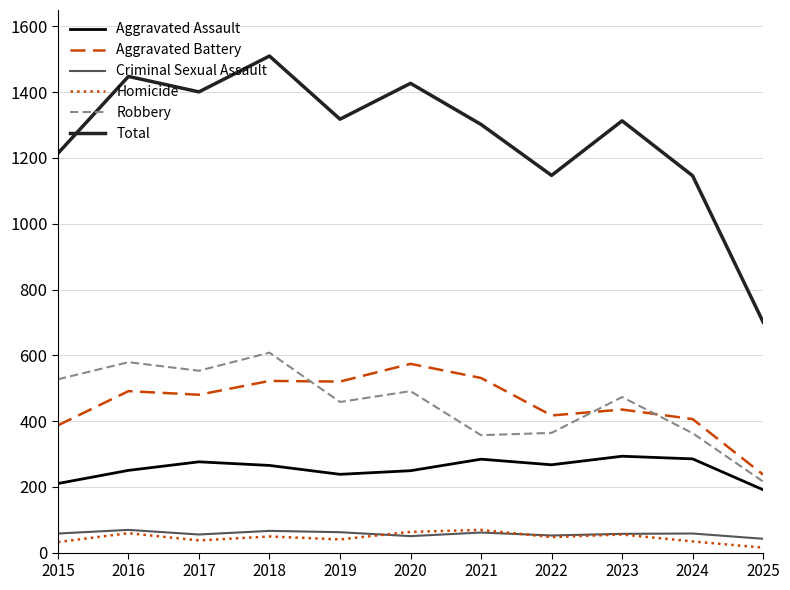

What is the maximum value for Total?

1510